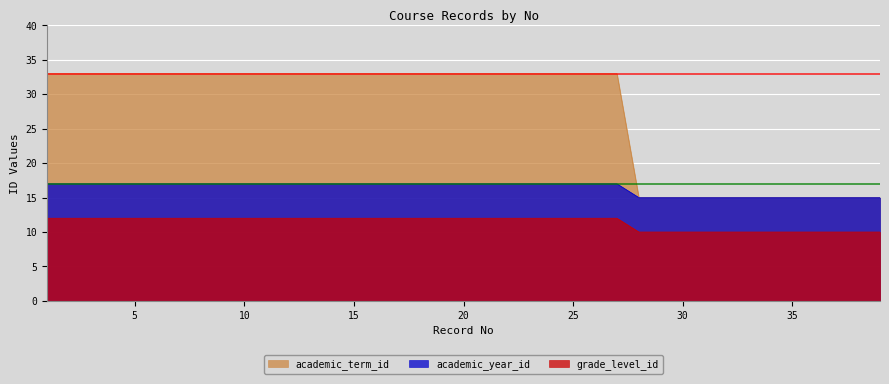

True or false: academic_term_id and academic_year_id cross at least once.

False